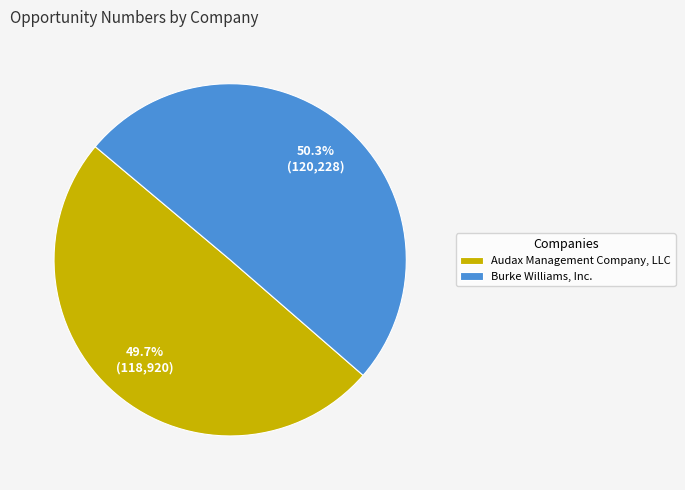

Is there a majority slice in this chart?

Yes